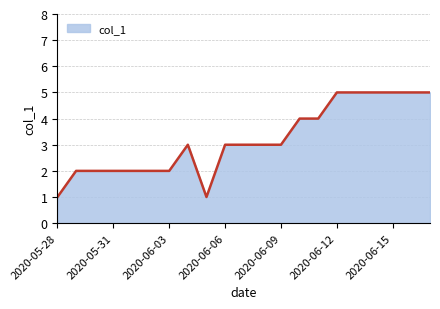

What is the maximum value shown in the chart?

5